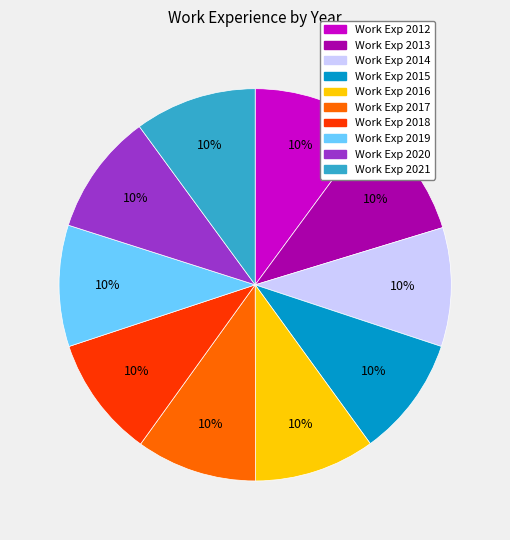

Is there a majority slice in this chart?

No